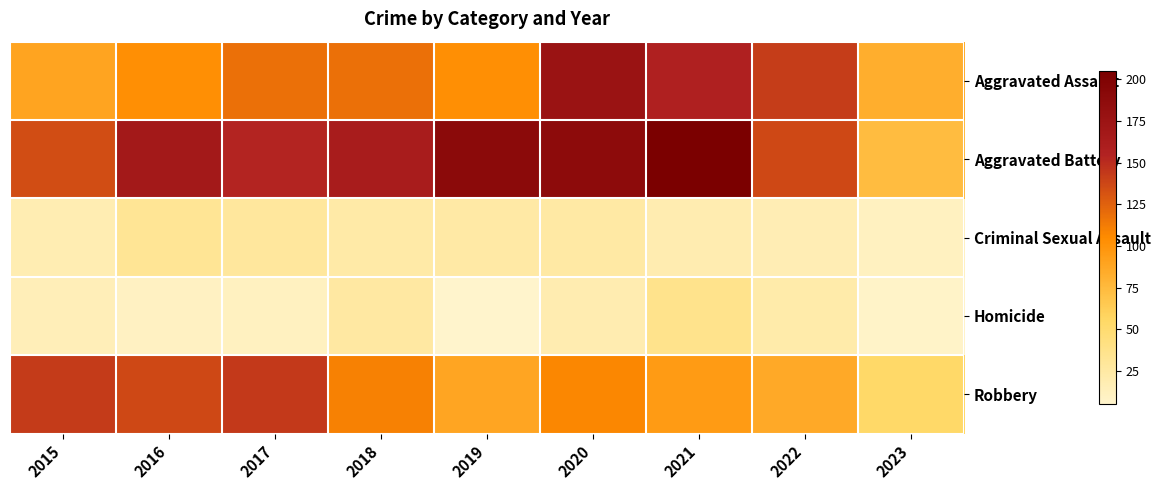

What is the spread (max minus min) of values at 2022?

125